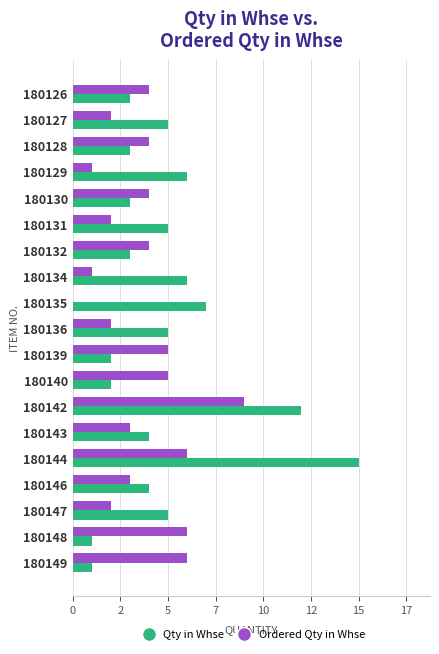

What are all the series names shown in the legend?

Qty in Whse, Ordered Qty in Whse